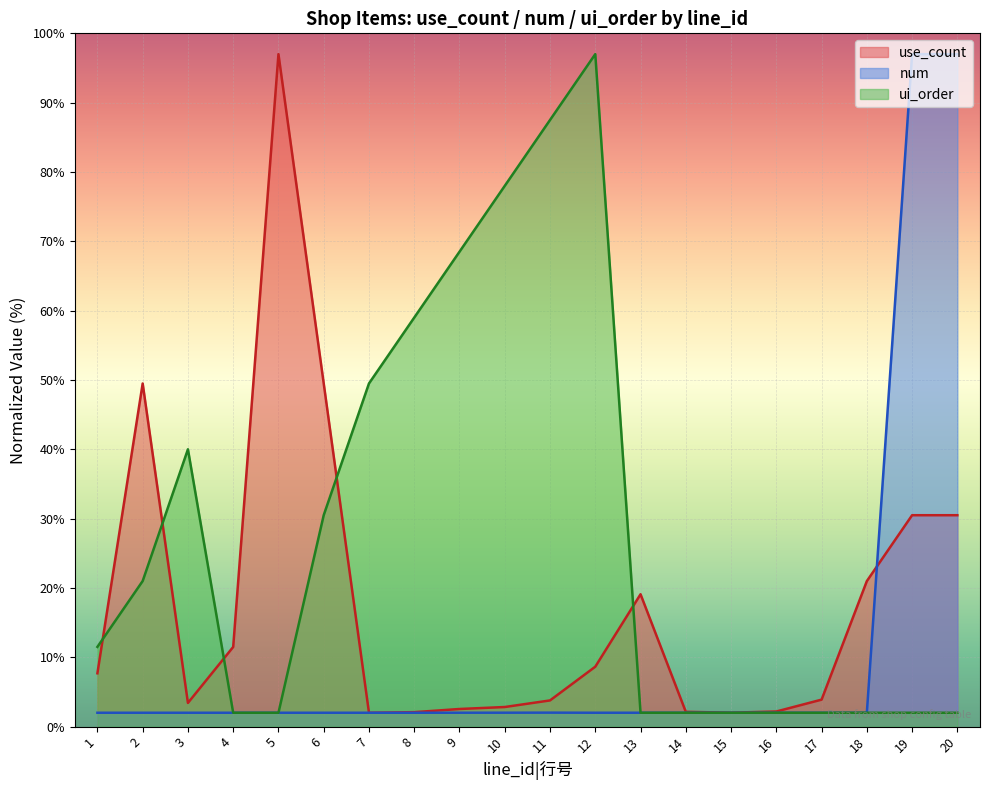

Reading right to left, what are all the values shown in this chart?

use_count: 30.5	30.5	21.0	3.9	2.2	2.0	2.1	19.1	8.6	3.8	2.8	2.5	2.1	2.0	49.5	97.0	11.5	3.4	49.5	7.7
num: 97.0	97.0	2.0	2.0	2.0	2.0	2.0	2.0	2.0	2.0	2.0	2.0	2.0	2.0	2.0	2.0	2.0	2.0	2.0	2.0
ui_order: 2.0	2.0	2.0	2.0	2.0	2.0	2.0	2.0	97.0	87.5	78.0	68.5	59.0	49.5	30.5	2.0	2.0	40.0	21.0	11.5